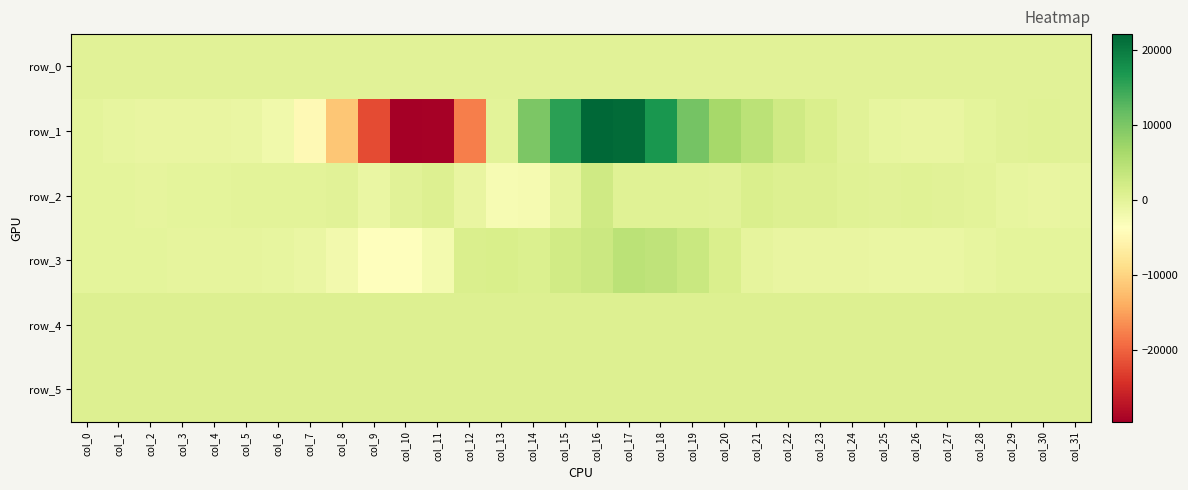

What is the sum of the row_0 values at col_20 and col_30?

592.4